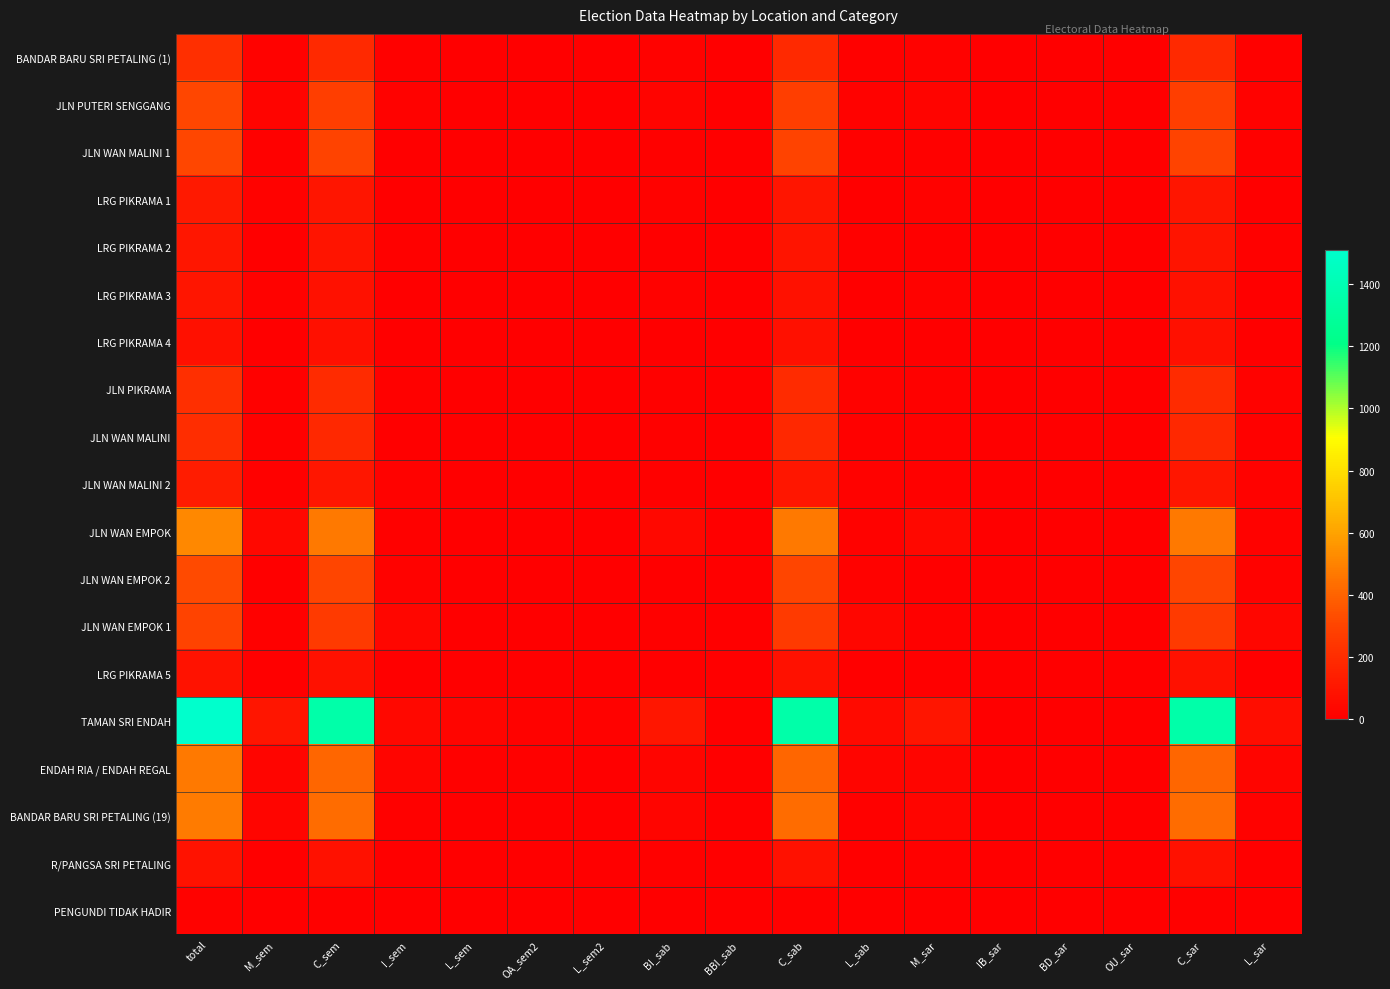

Reading left to right, extract all data points from this chart.

BANDAR BARU SRI PETALING (1): total=211	M_sem=14	C_sem=188	I_sem=8	L_sem=1	OA_sem2=1	L_sem2=0	BI_sab=14	BBI_sab=1	C_sab=188	L_sab=8	M_sar=14	IB_sar=1	BD_sar=0	OU_sar=0	C_sar=188	L_sar=8
JLN PUTERI SENGGANG: total=312	M_sem=22	C_sem=273	I_sem=15	L_sem=2	OA_sem2=0	L_sem2=2	BI_sab=22	BBI_sab=0	C_sab=273	L_sab=17	M_sar=22	IB_sar=0	BD_sar=0	OU_sar=0	C_sar=273	L_sar=17
JLN WAN MALINI 1: total=313	M_sem=9	C_sem=298	I_sem=4	L_sem=2	OA_sem2=0	L_sem2=2	BI_sab=9	BBI_sab=0	C_sab=298	L_sab=6	M_sar=9	IB_sar=0	BD_sar=0	OU_sar=0	C_sar=298	L_sar=6
LRG PIKRAMA 1: total=113	M_sem=15	C_sem=98	I_sem=0	L_sem=0	OA_sem2=0	L_sem2=0	BI_sab=15	BBI_sab=0	C_sab=98	L_sab=0	M_sar=15	IB_sar=0	BD_sar=0	OU_sar=0	C_sar=98	L_sar=0
LRG PIKRAMA 2: total=105	M_sem=3	C_sem=92	I_sem=10	L_sem=0	OA_sem2=0	L_sem2=0	BI_sab=3	BBI_sab=0	C_sab=92	L_sab=10	M_sar=3	IB_sar=0	BD_sar=0	OU_sar=0	C_sar=92	L_sar=10
LRG PIKRAMA 3: total=96	M_sem=15	C_sem=81	I_sem=0	L_sem=0	OA_sem2=0	L_sem2=0	BI_sab=15	BBI_sab=0	C_sab=81	L_sab=0	M_sar=15	IB_sar=0	BD_sar=0	OU_sar=0	C_sar=81	L_sar=0
LRG PIKRAMA 4: total=76	M_sem=4	C_sem=72	I_sem=0	L_sem=0	OA_sem2=0	L_sem2=0	BI_sab=4	BBI_sab=0	C_sab=72	L_sab=0	M_sar=4	IB_sar=0	BD_sar=0	OU_sar=0	C_sar=72	L_sar=0
JLN PIKRAMA: total=209	M_sem=6	C_sem=190	I_sem=11	L_sem=2	OA_sem2=0	L_sem2=2	BI_sab=6	BBI_sab=0	C_sab=190	L_sab=13	M_sar=6	IB_sar=0	BD_sar=0	OU_sar=0	C_sar=190	L_sar=13
JLN WAN MALINI: total=201	M_sem=11	C_sem=183	I_sem=5	L_sem=2	OA_sem2=0	L_sem2=2	BI_sab=11	BBI_sab=0	C_sab=183	L_sab=7	M_sar=11	IB_sar=0	BD_sar=0	OU_sar=0	C_sar=183	L_sar=7
JLN WAN MALINI 2: total=126	M_sem=8	C_sem=101	I_sem=16	L_sem=1	OA_sem2=0	L_sem2=1	BI_sab=8	BBI_sab=0	C_sab=101	L_sab=17	M_sar=8	IB_sar=0	BD_sar=0	OU_sar=0	C_sar=101	L_sar=17
JLN WAN EMPOK: total=516	M_sem=36	C_sem=468	I_sem=8	L_sem=4	OA_sem2=0	L_sem2=4	BI_sab=36	BBI_sab=0	C_sab=468	L_sab=12	M_sar=36	IB_sar=0	BD_sar=0	OU_sar=0	C_sar=468	L_sar=12
JLN WAN EMPOK 2: total=321	M_sem=5	C_sem=302	I_sem=14	L_sem=0	OA_sem2=0	L_sem2=0	BI_sab=5	BBI_sab=0	C_sab=302	L_sab=14	M_sar=5	IB_sar=0	BD_sar=0	OU_sar=0	C_sar=302	L_sar=14
JLN WAN EMPOK 1: total=300	M_sem=7	C_sem=258	I_sem=32	L_sem=3	OA_sem2=1	L_sem2=2	BI_sab=6	BBI_sab=2	C_sab=258	L_sab=34	M_sar=7	IB_sar=0	BD_sar=0	OU_sar=0	C_sar=258	L_sar=35
LRG PIKRAMA 5: total=85	M_sem=5	C_sem=79	I_sem=1	L_sem=0	OA_sem2=0	L_sem2=0	BI_sab=5	BBI_sab=0	C_sab=79	L_sab=1	M_sar=5	IB_sar=0	BD_sar=0	OU_sar=0	C_sar=79	L_sar=1
TAMAN SRI ENDAH: total=1512	M_sem=95	C_sem=1353	I_sem=39	L_sem=25	OA_sem2=13	L_sem2=12	BI_sab=104	BBI_sab=4	C_sab=1353	L_sab=51	M_sar=97	IB_sar=2	BD_sar=0	OU_sar=0	C_sar=1353	L_sar=60
ENDAH RIA / ENDAH REGAL: total=468	M_sem=26	C_sem=411	I_sem=24	L_sem=7	OA_sem2=6	L_sem2=1	BI_sab=28	BBI_sab=4	C_sab=411	L_sab=25	M_sar=26	IB_sar=1	BD_sar=0	OU_sar=1	C_sar=411	L_sar=29
BANDAR BARU SRI PETALING (19): total=474	M_sem=29	C_sem=431	I_sem=9	L_sem=5	OA_sem2=3	L_sem2=2	BI_sab=29	BBI_sab=3	C_sab=431	L_sab=11	M_sar=29	IB_sar=0	BD_sar=0	OU_sar=0	C_sar=431	L_sar=14
R/PANGSA SRI PETALING: total=88	M_sem=5	C_sem=79	I_sem=3	L_sem=1	OA_sem2=1	L_sem2=0	BI_sab=6	BBI_sab=0	C_sab=79	L_sab=3	M_sar=6	IB_sar=0	BD_sar=0	OU_sar=0	C_sar=79	L_sar=3
PENGUNDI TIDAK HADIR: total=12	M_sem=1	C_sem=10	I_sem=1	L_sem=0	OA_sem2=0	L_sem2=0	BI_sab=1	BBI_sab=0	C_sab=10	L_sab=1	M_sar=1	IB_sar=0	BD_sar=0	OU_sar=0	C_sar=10	L_sar=1